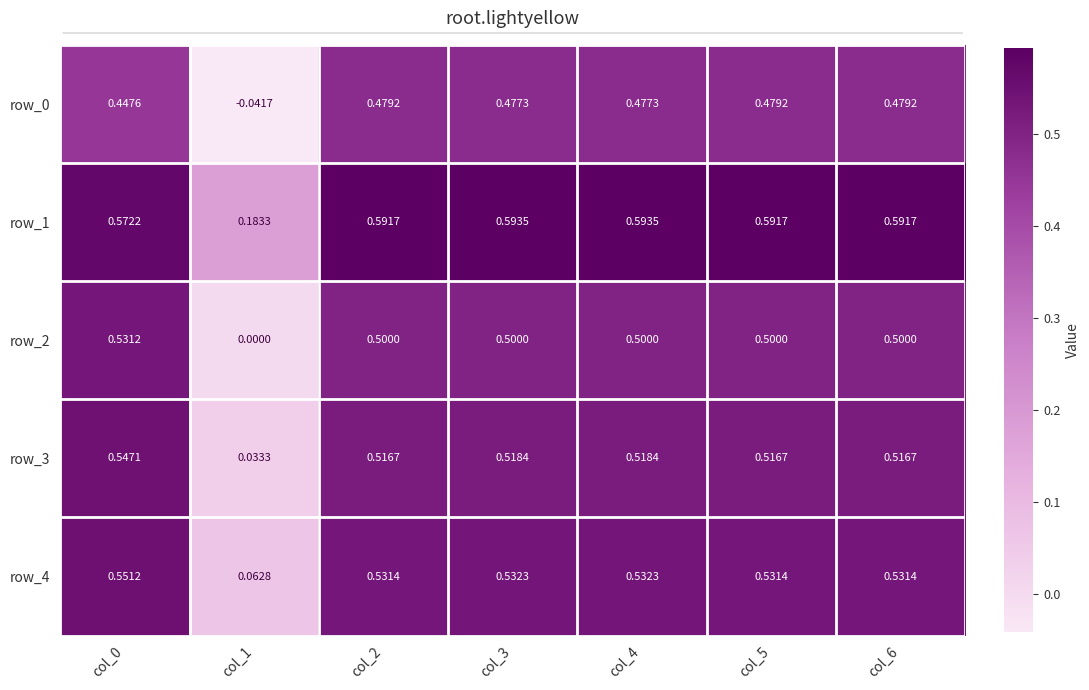

What is the approximate value of row_2 at col_5?

0.5